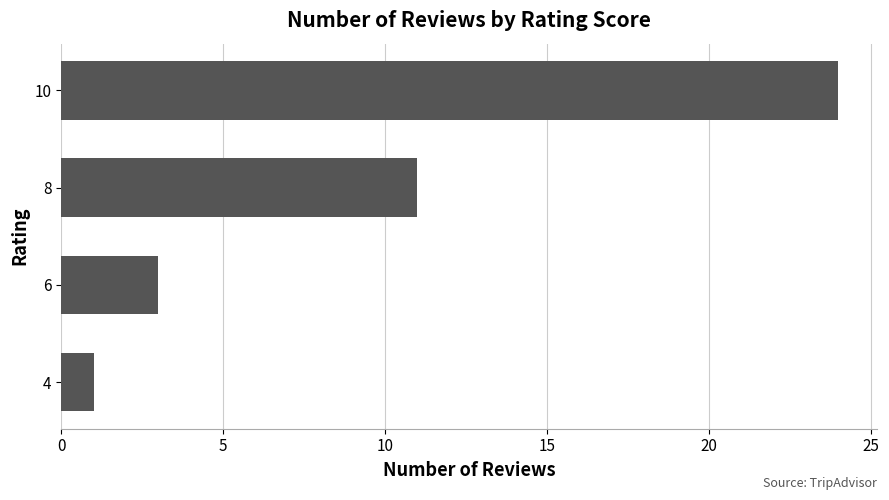

Between 4 and 10, which is larger?

10